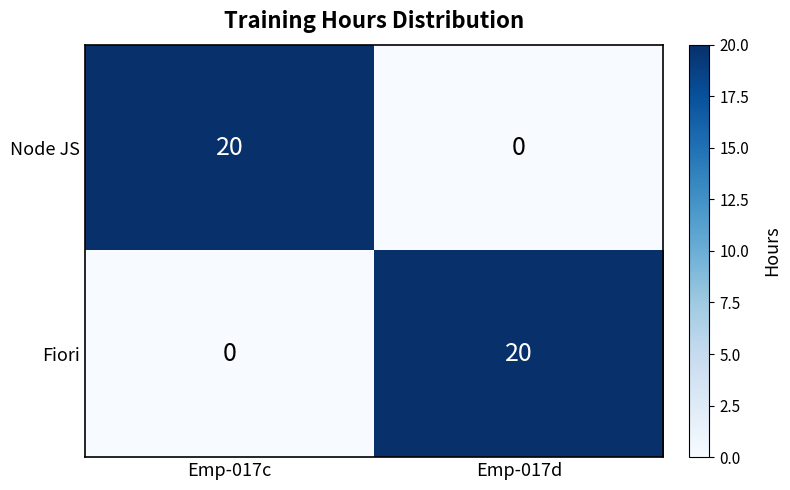

What is the sum of the Fiori values at Emp-017c and Emp-017d?

20